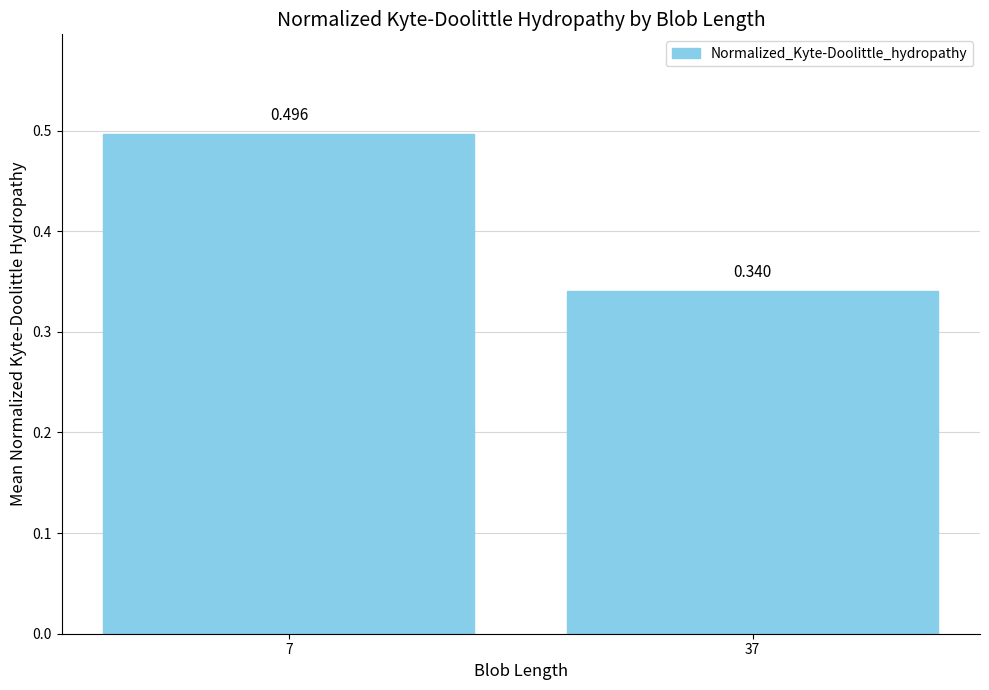

What is the greatest value displayed?

0.5